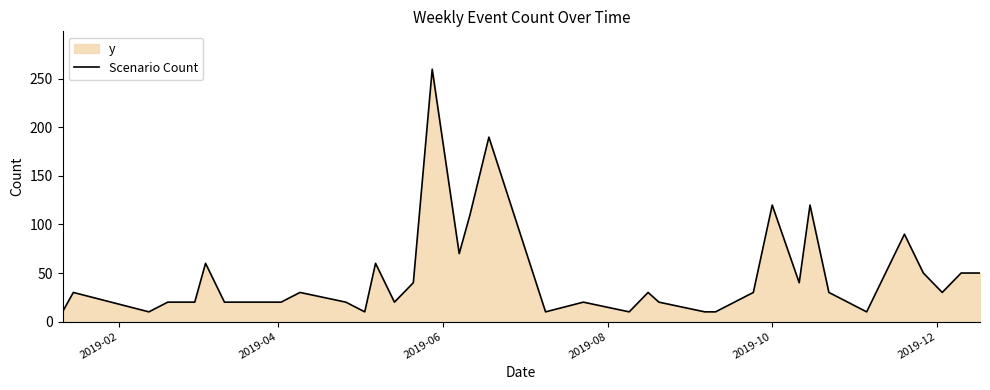

What is the minimum value shown in the chart?

10